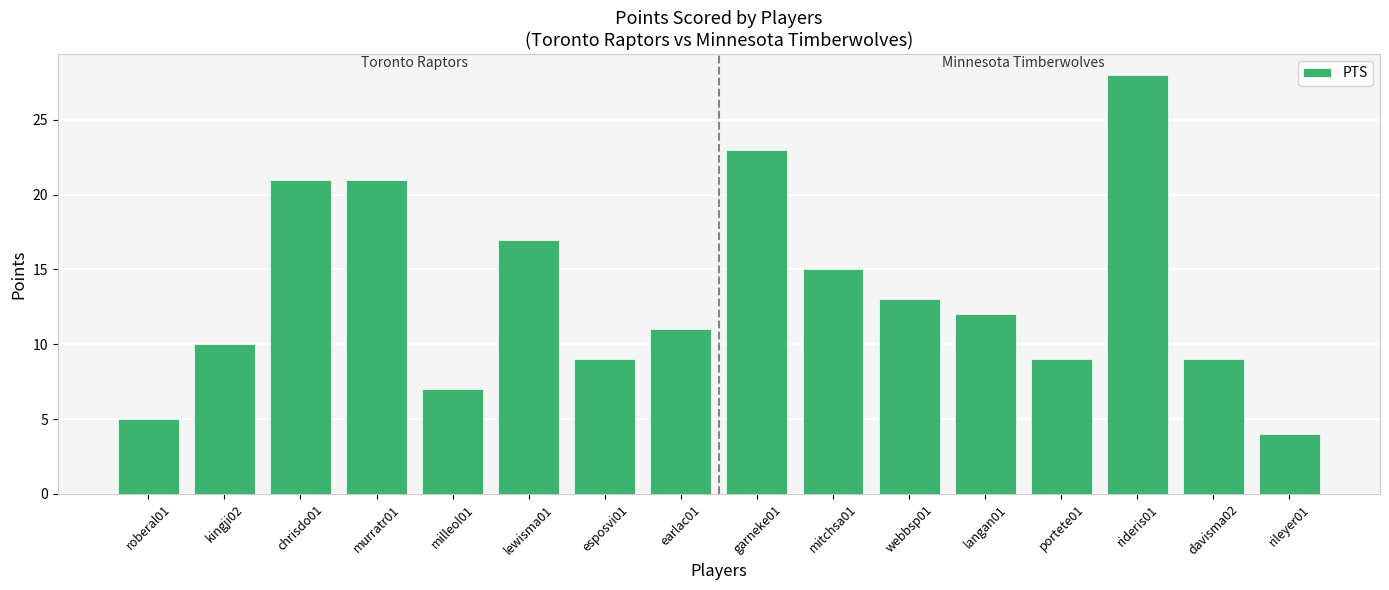

True or false: the data shows 13 at webbsp01.

True